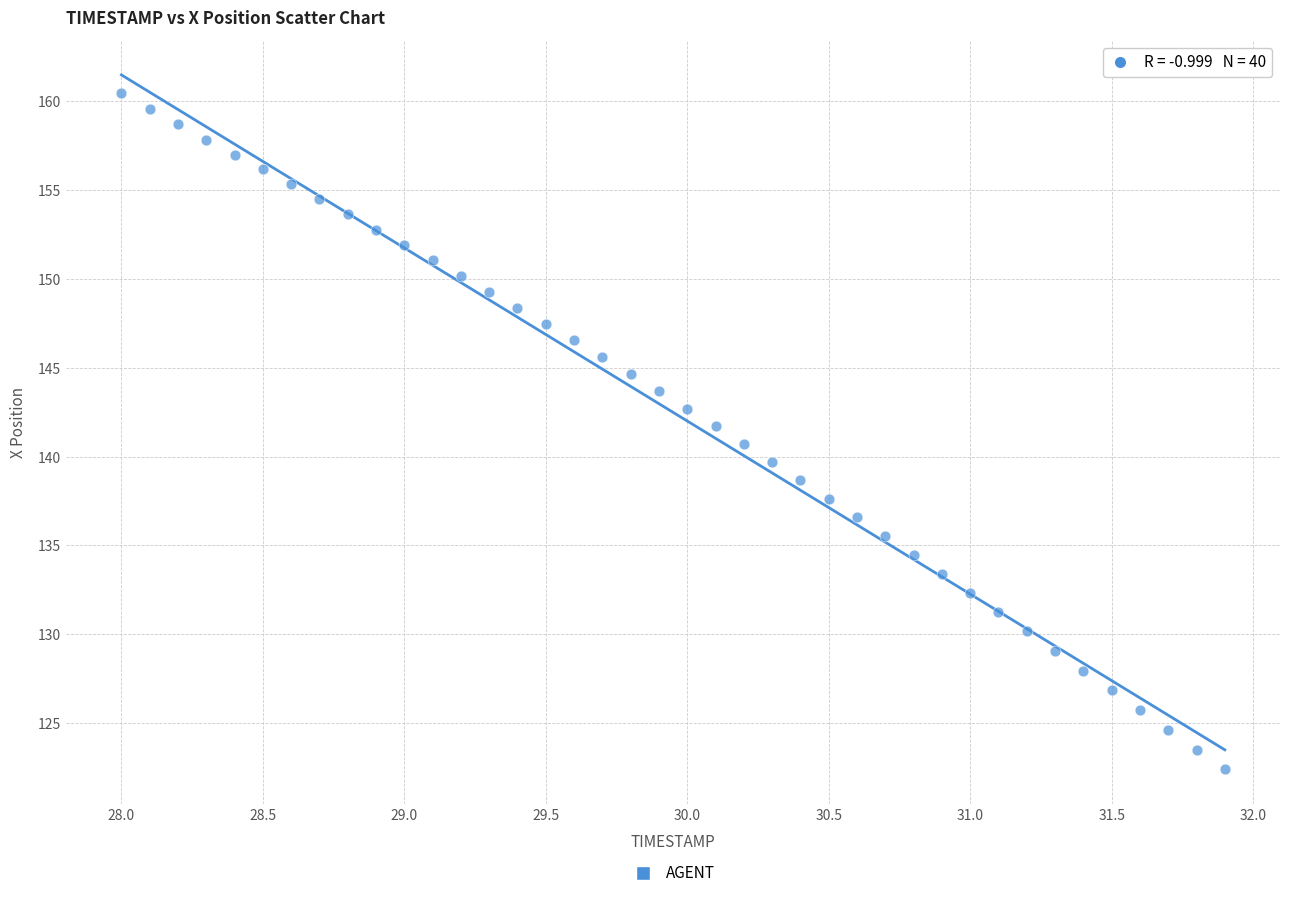

What is the range of Y values (max minus min)?

38.0